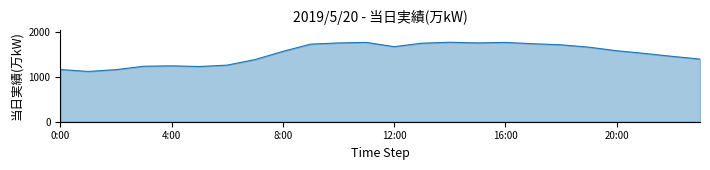

What is the maximum value shown in the chart?

1776